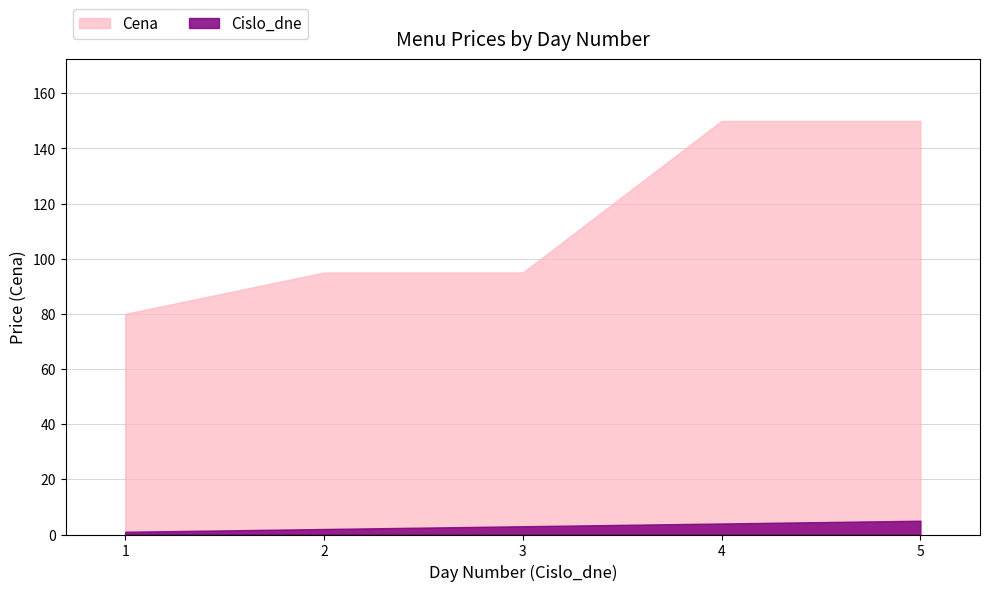

What are all the series names shown in the legend?

Cena, Cislo_dne